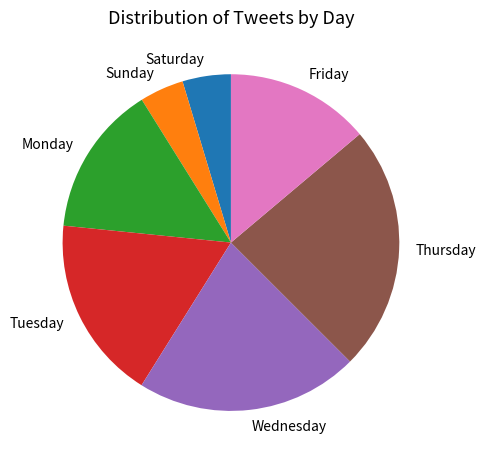

Is there any slice that represents more than half of the pie?

No